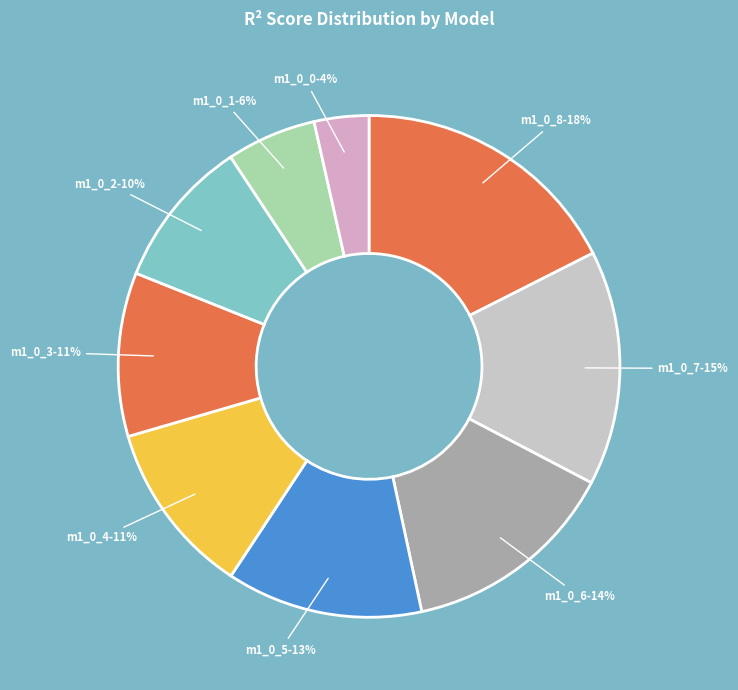

Rank the categories by value from highest to lowest.

model_1_0_8, model_1_0_7, model_1_0_6, model_1_0_5, model_1_0_4, model_1_0_3, model_1_0_2, model_1_0_1, model_1_0_0